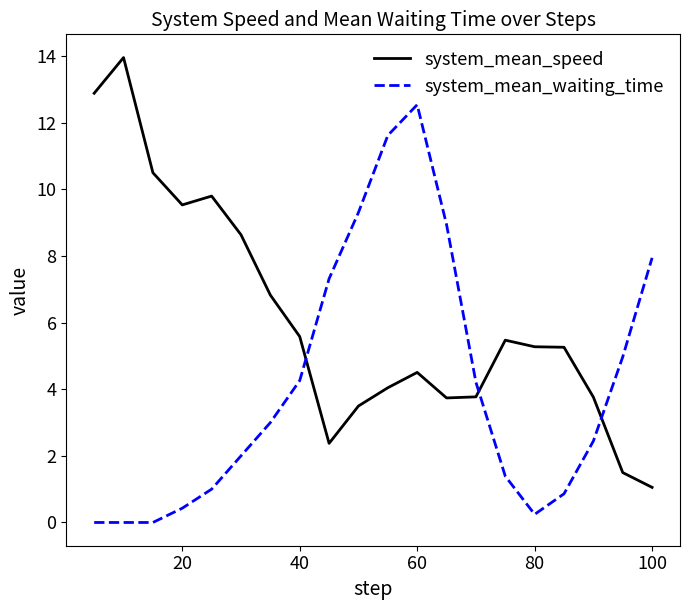

Which series ends up on top after the final intersection of system_mean_waiting_time and system_mean_speed?

system_mean_waiting_time